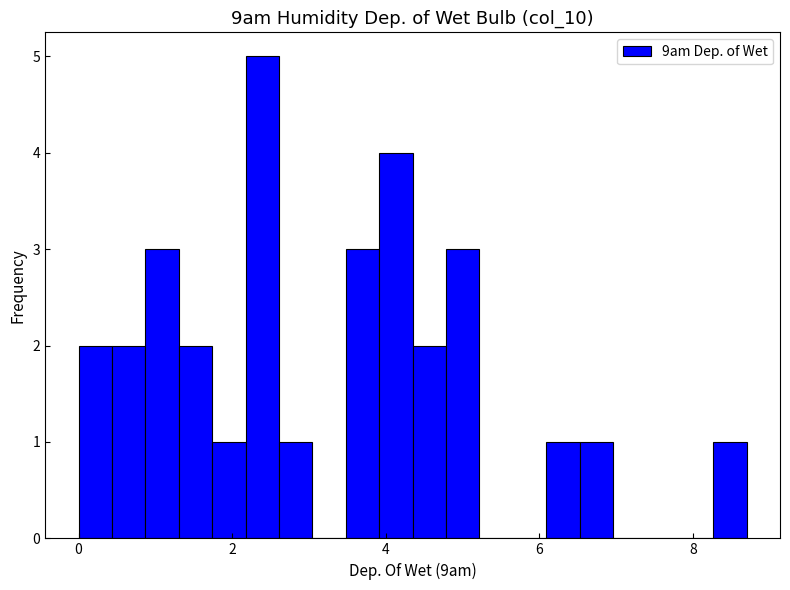

Read against the x-axis, roughly where is the centre of the tallest bar?

2.4